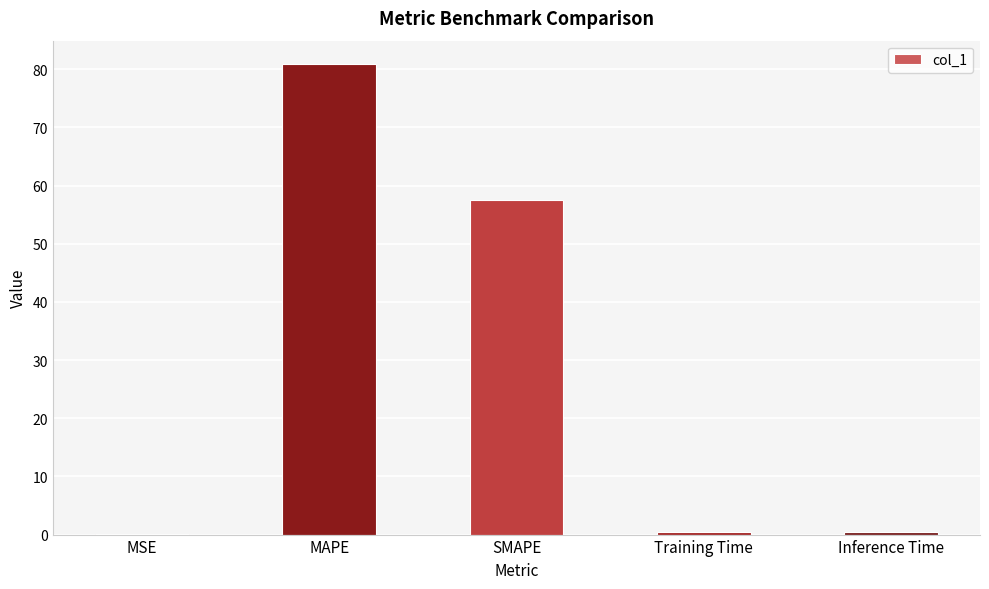

True or false: the data shows 108.5 at MAPE.

False